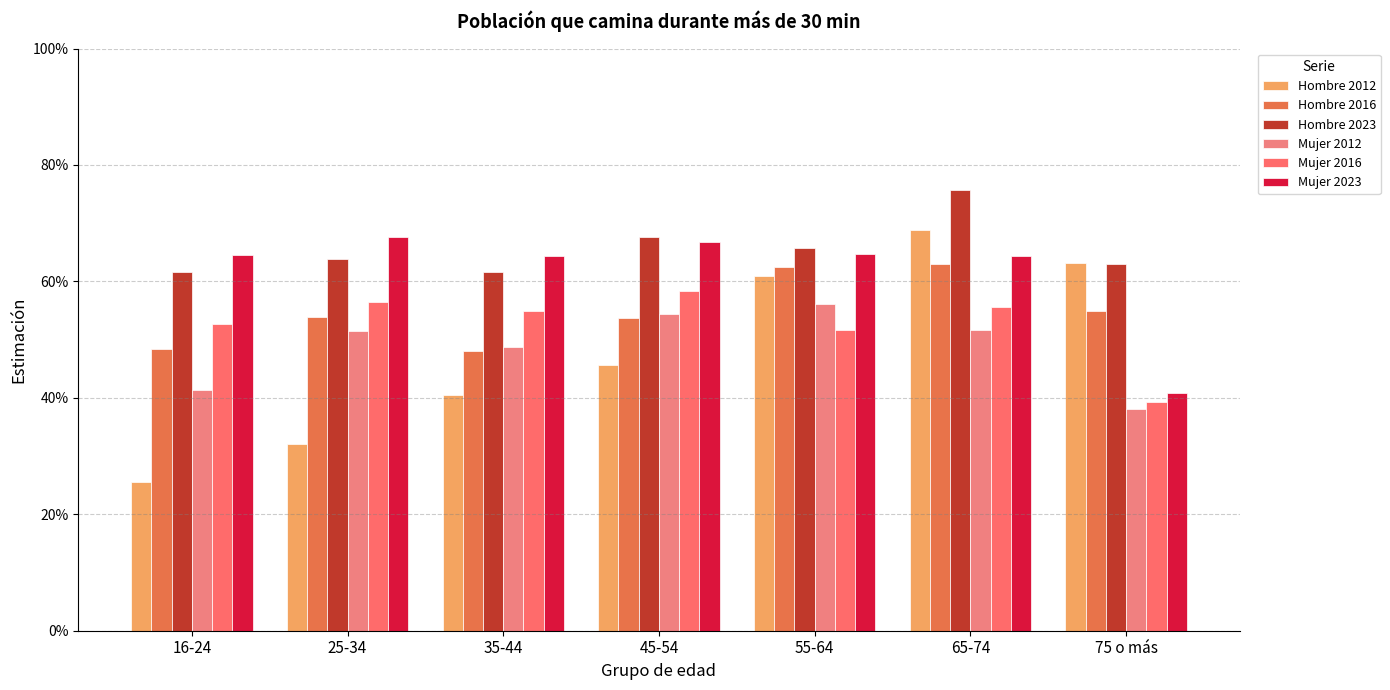

What is the difference between the highest and lowest values at 25-34?

0.4